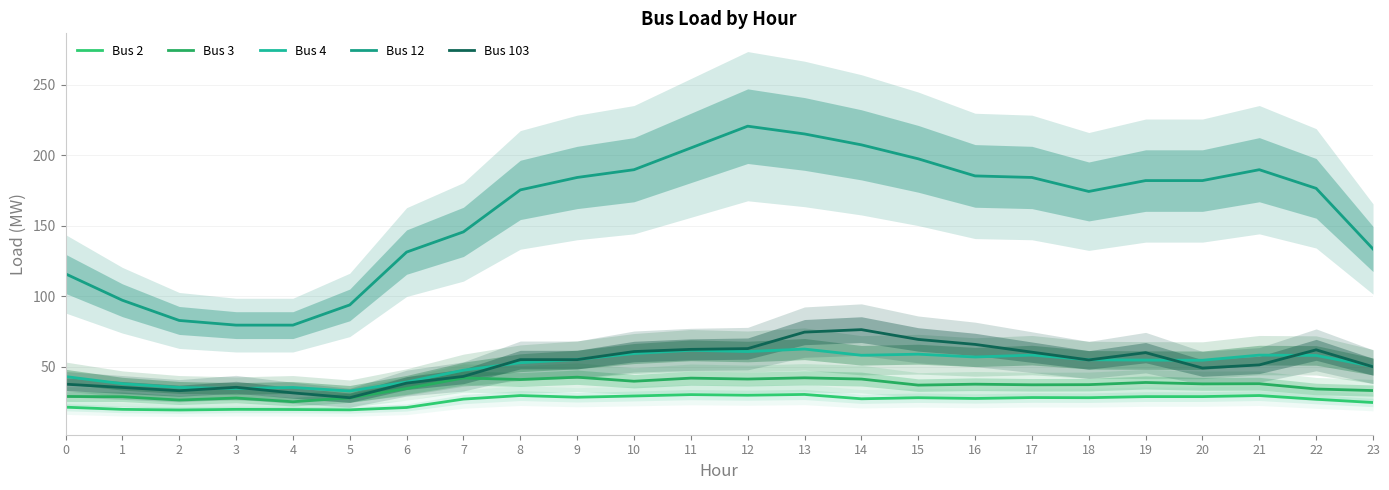

What is the lowest value of the Bus 3 series?

25.0